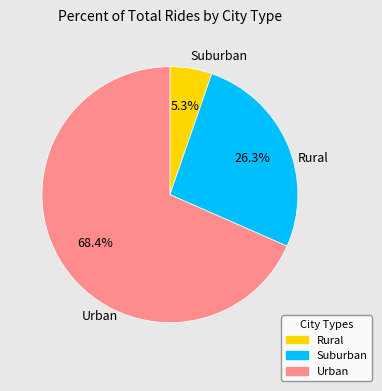

Does any single category account for the majority?

Yes